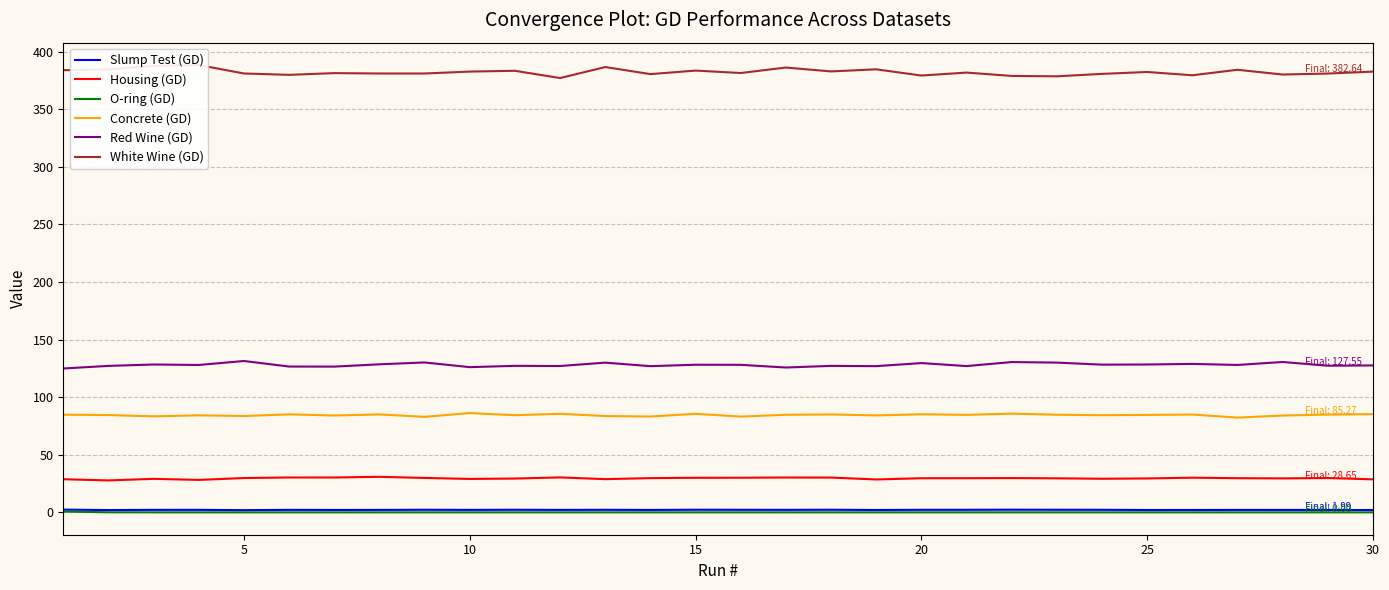

True or false: Concrete (GD) and O-ring (GD) intersect in this chart.

False